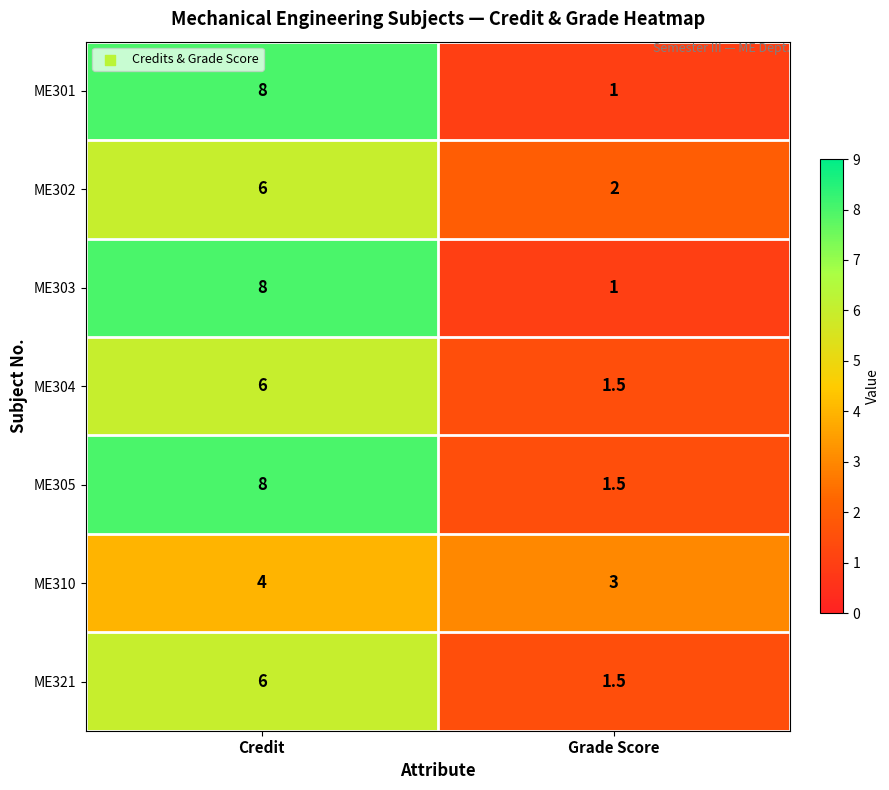

What value does the ME302 series have at Grade Score?

2.0